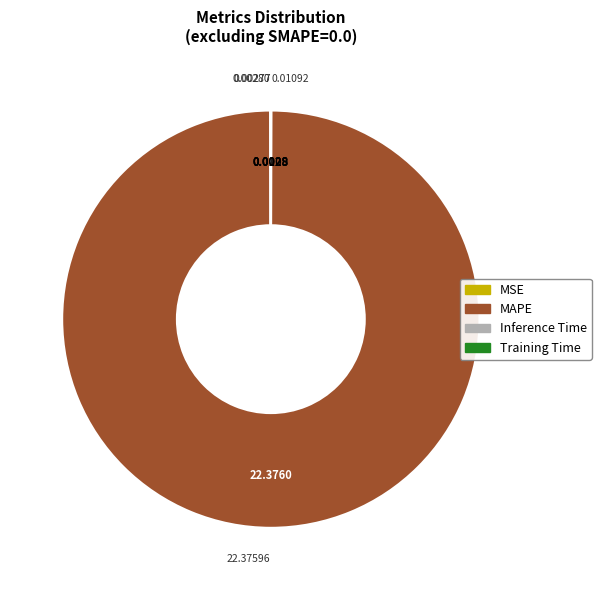

What is the majority slice?

MAPE